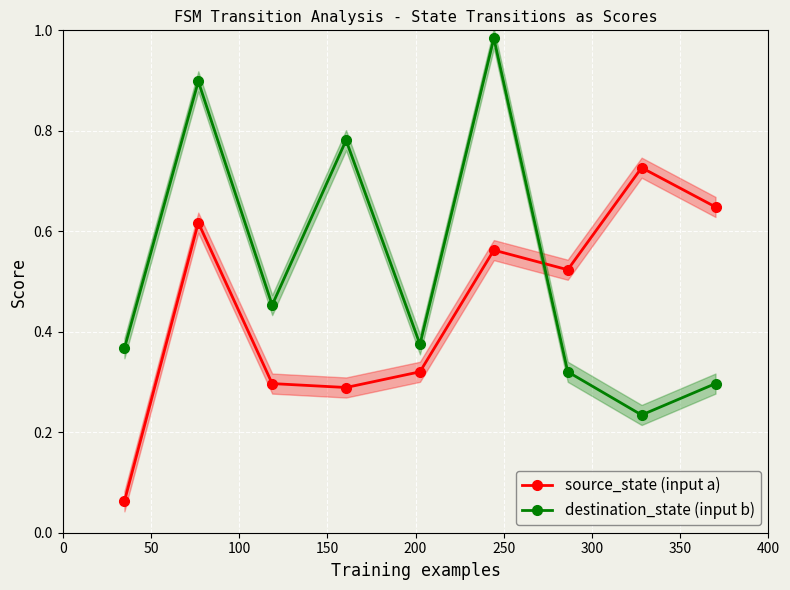

True or false: source_state (input a) has more than 2 points higher than both neighbors.

True